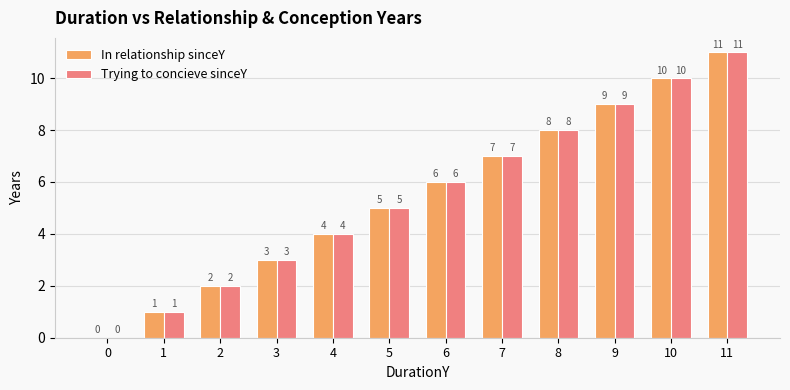

How many groups of bars are there?

12